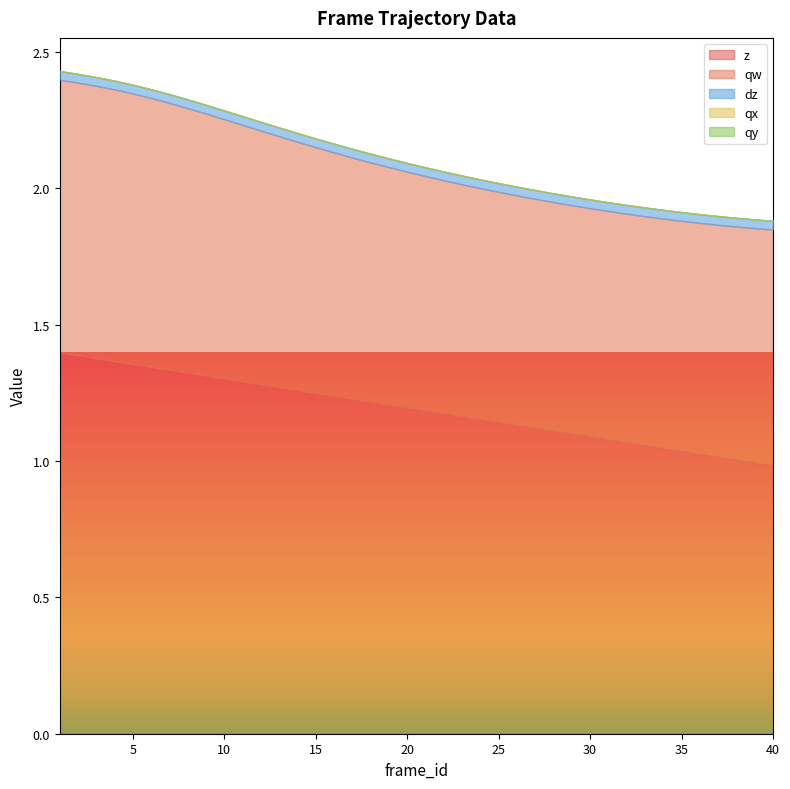

What is the spread (max minus min) of values at 18?

1.2